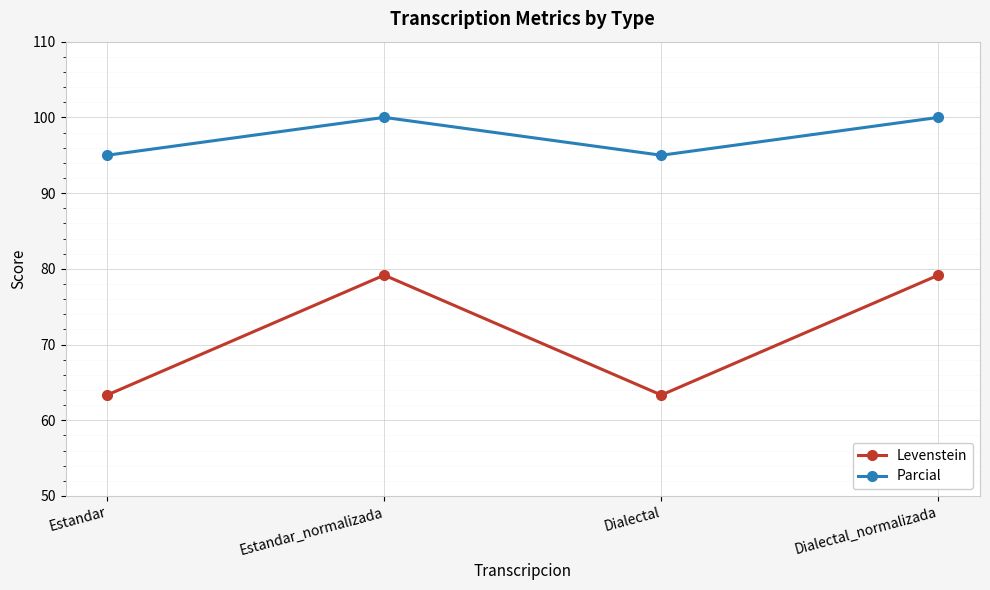

List the series in order of their overall mean, lowest first.

Levenstein, Parcial